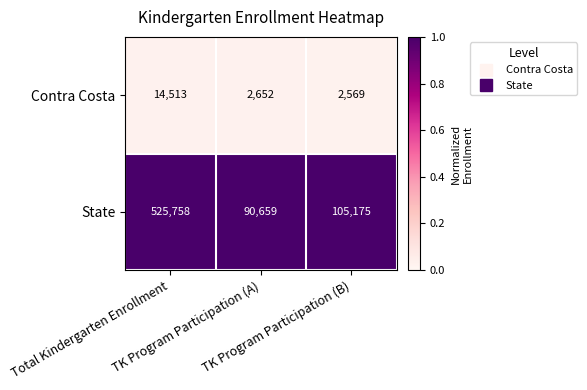

What is the total value across all series at TK Program Participation (A)?

93311